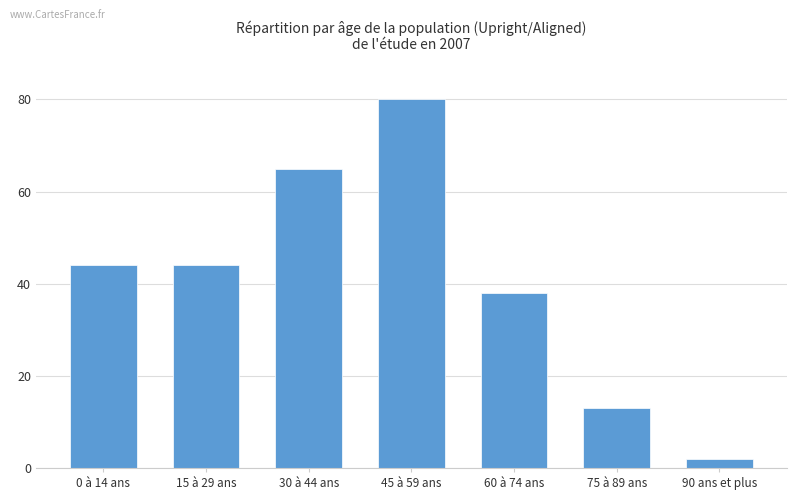

What is the label of the 3rd bar from the left?

30 à 44 ans